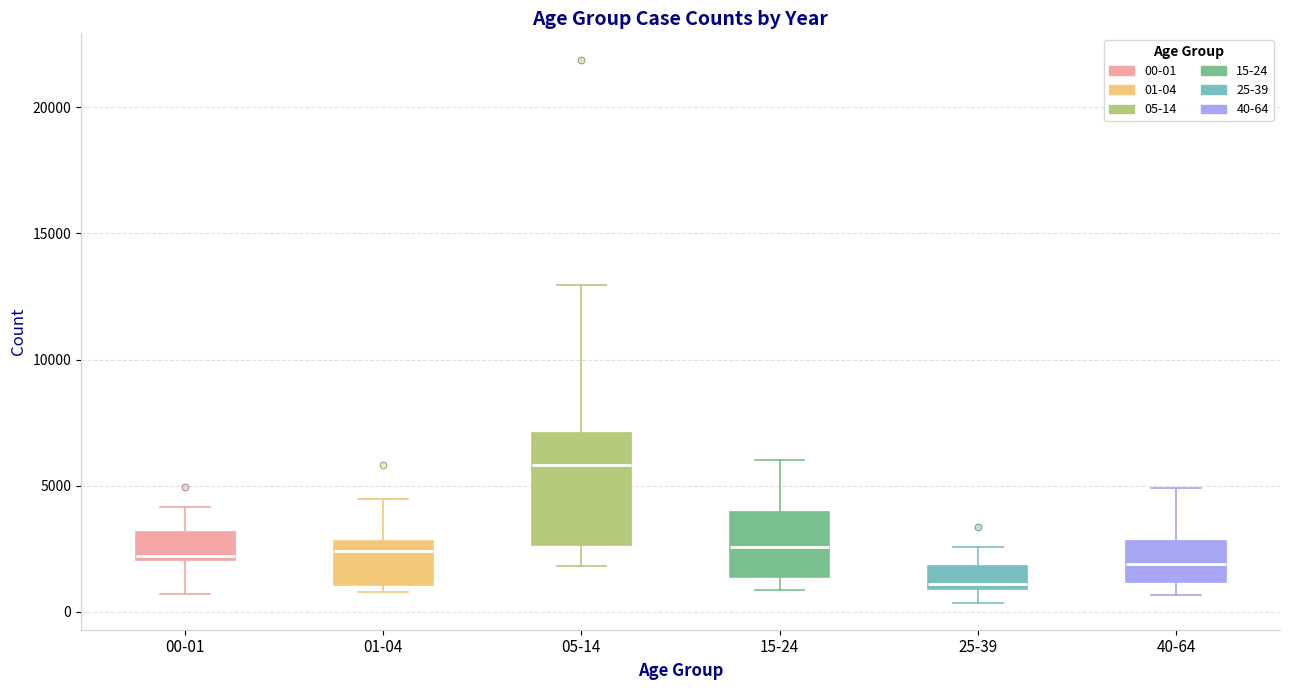

Which box is the tallest, from its lower edge to its upper edge?

05-14